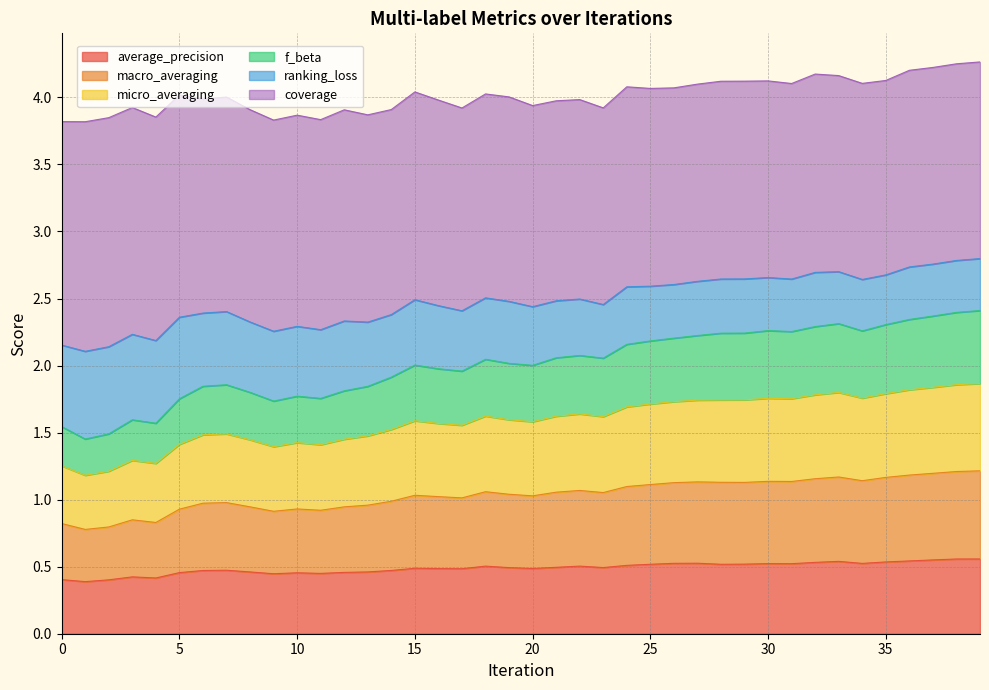

Which has a higher value, 36 or 33?

36